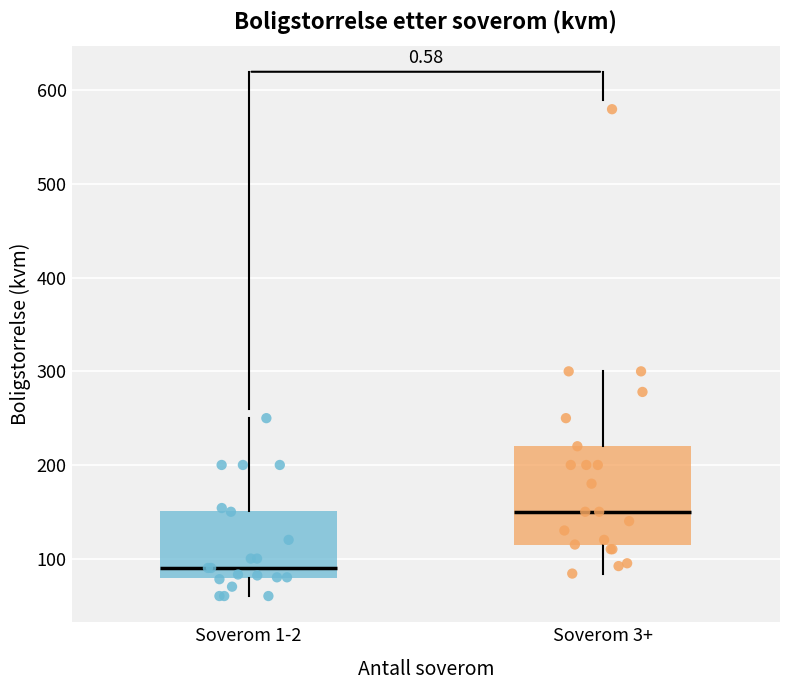

Reading left to right, transcribe this box plot: for each box, give where its median line is, the range the box spans, and where its two whiskers end, as read against the y-axis. The values are not printed on the chart, so give them approximately, as read against the axis.

Soverom 1-2: median 90, box 80 to 150, whiskers 60 to 250
Soverom 3+: median 150, box 120 to 220, whiskers 80 to 300